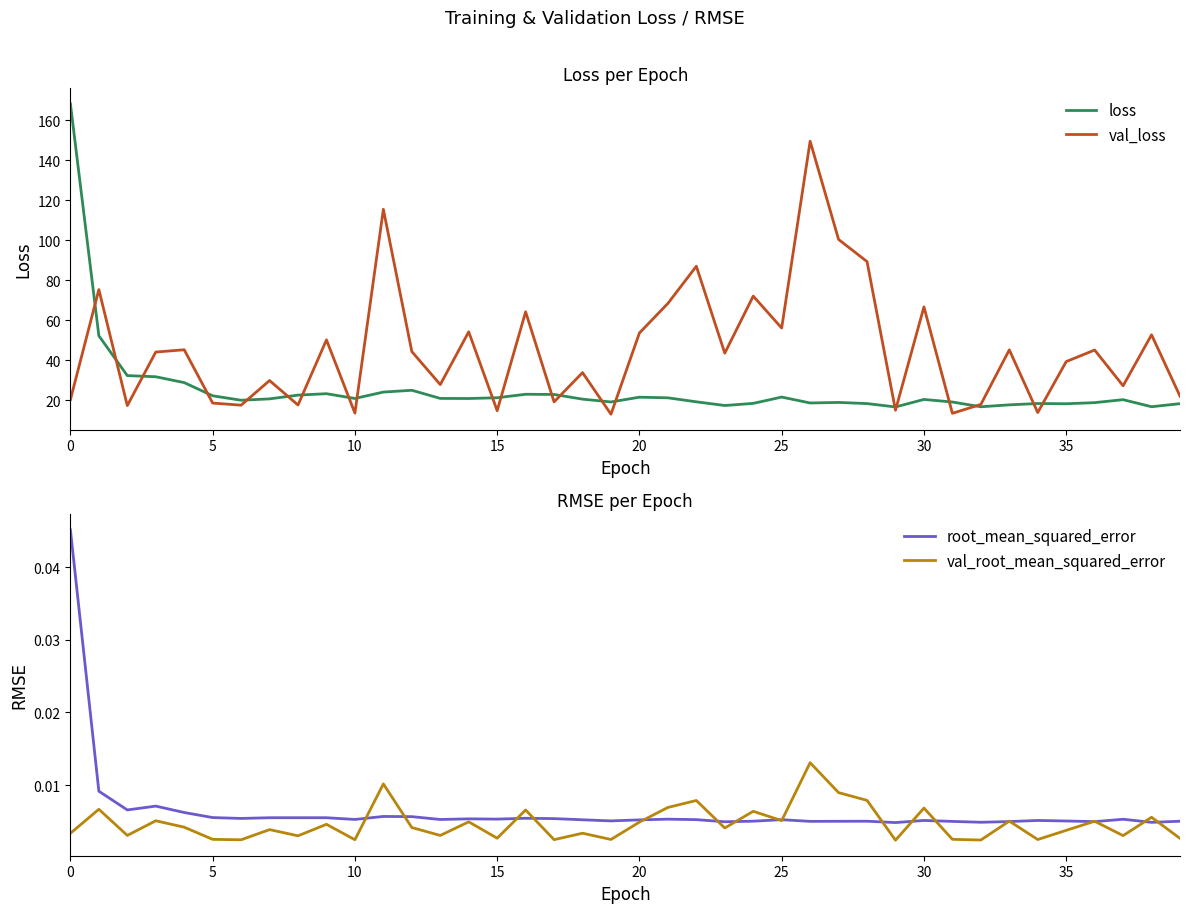

True or false: loss has a value of 168.2 at 0.

True